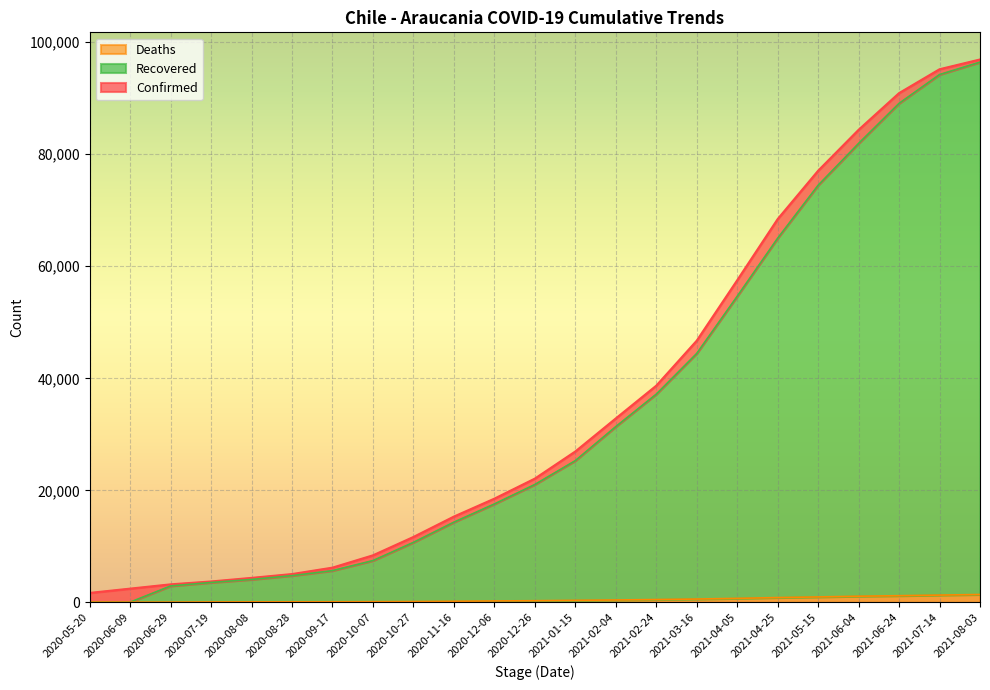

Where does the Confirmed series first go above 22090?

2021-01-15